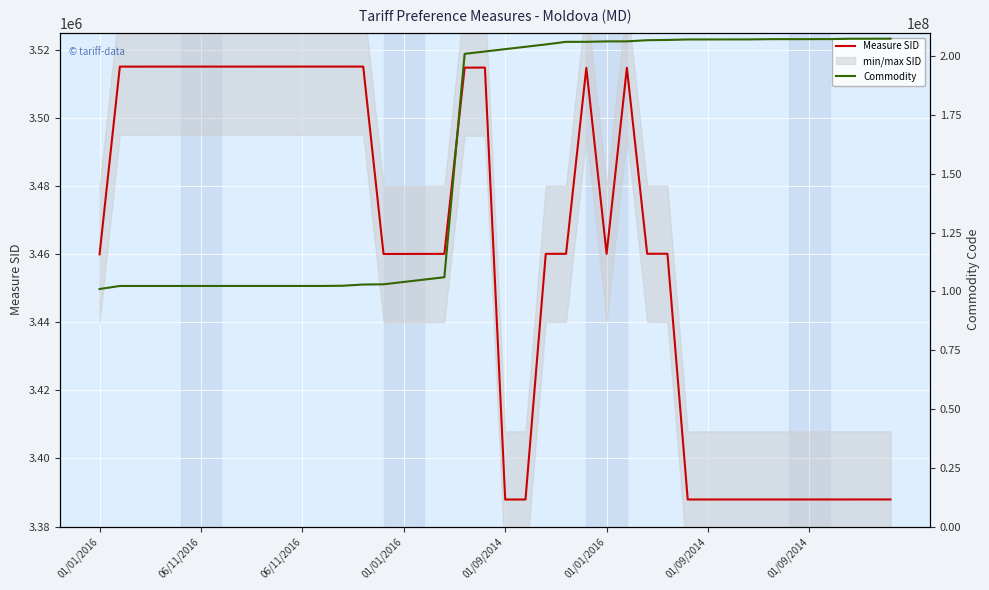

True or false: Commodity and Measure SID cross at least once.

False